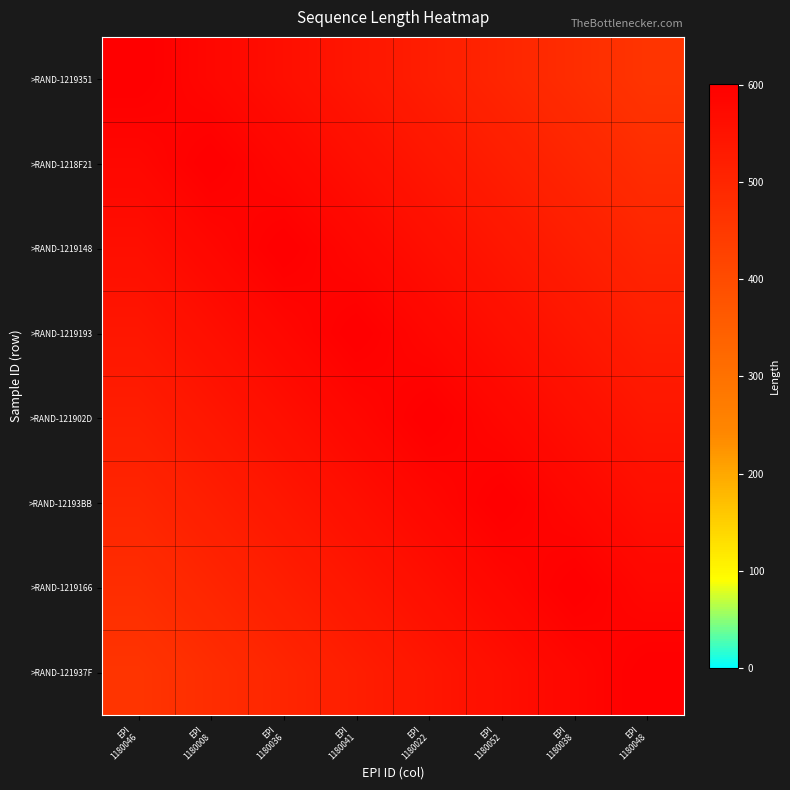

What is the maximum value shown in the chart?

601